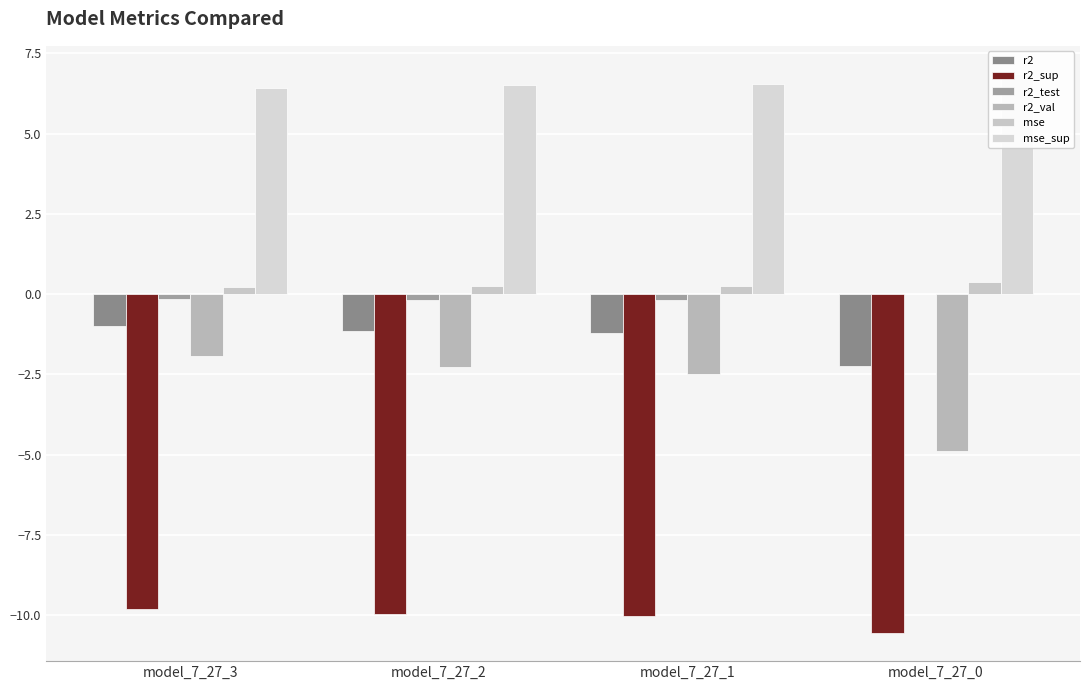

What is the total value across all series at model_7_27_3?

-6.2